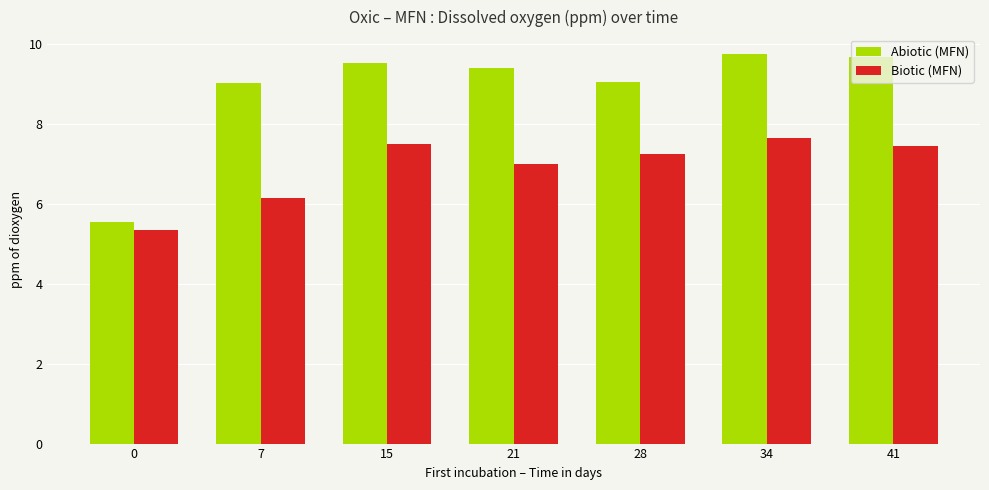

What is the average value of the Biotic (MFN) series?

6.9